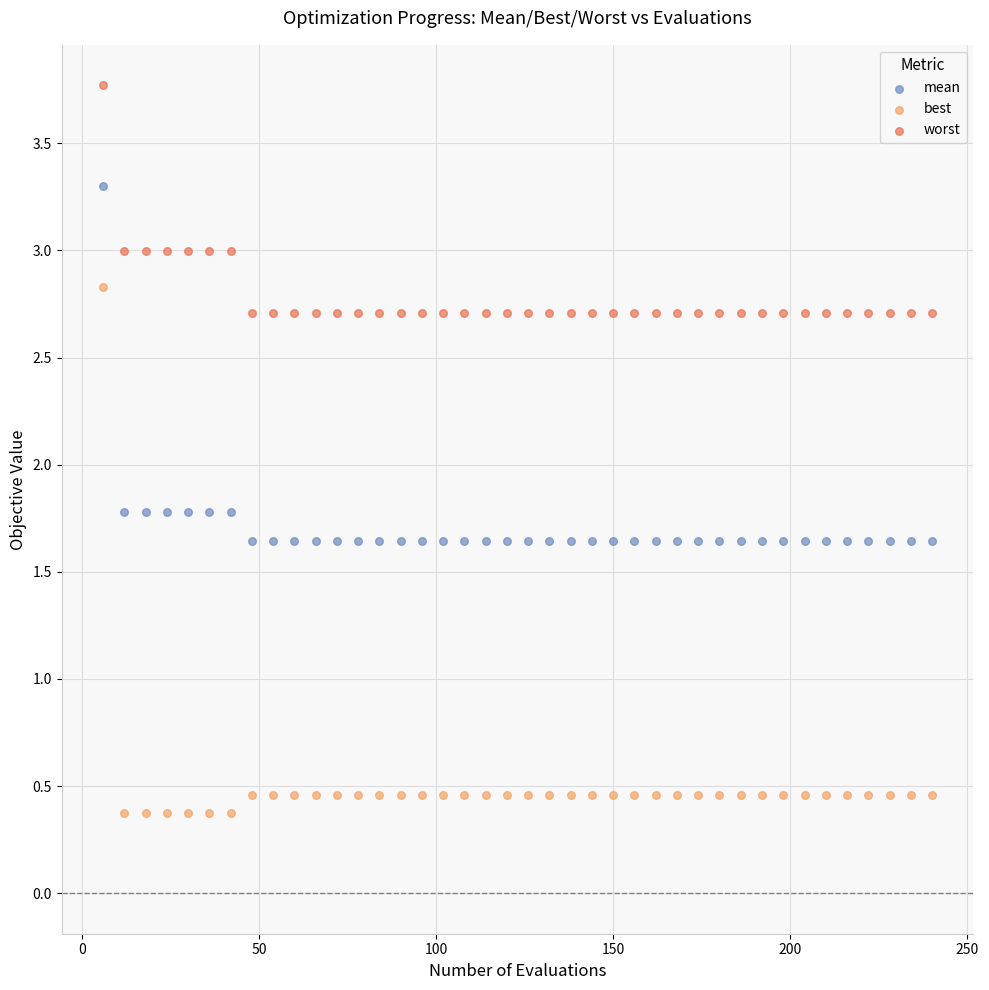

Which series contains the lowest Y value?

best